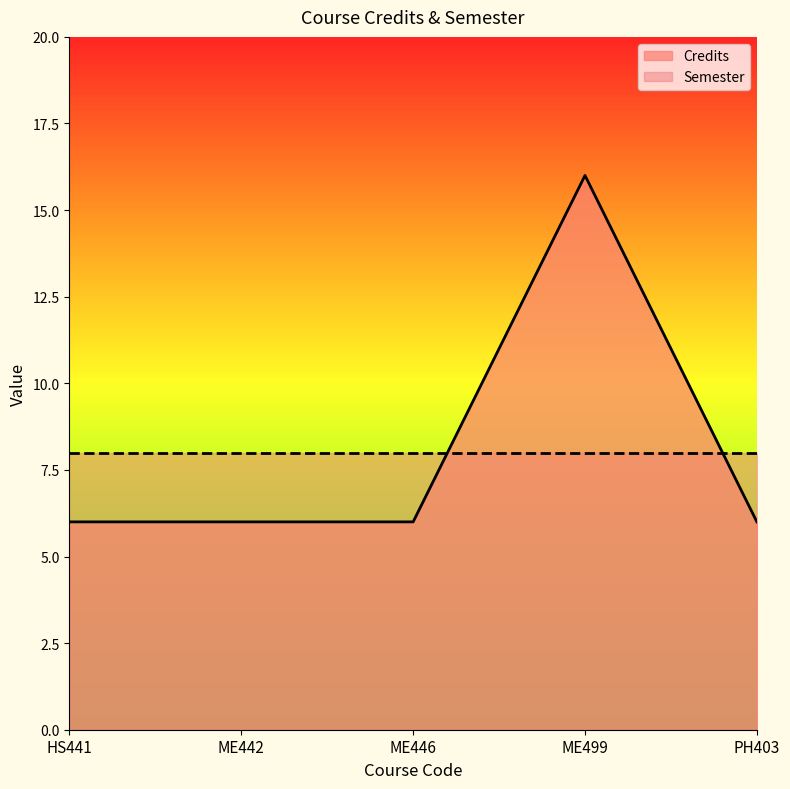

How many values are between 6 and 7?

4